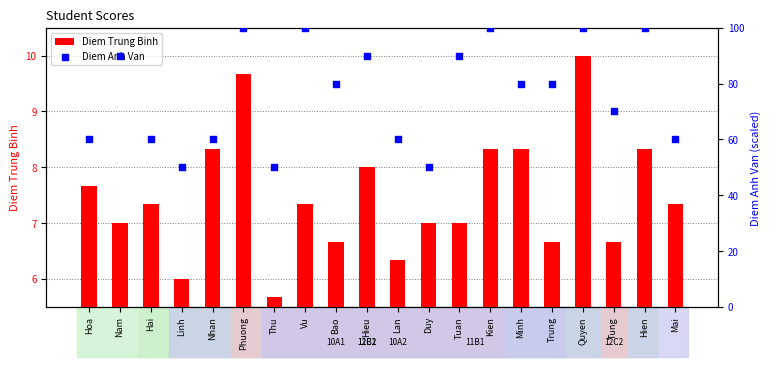

Which series contains the highest Y value?

Diem Anh Van